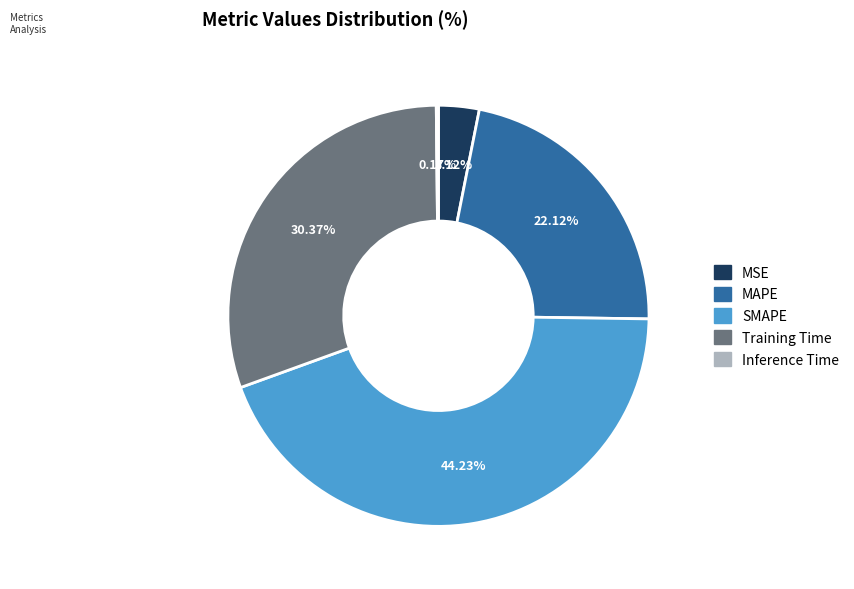

Does any single category account for the majority?

No